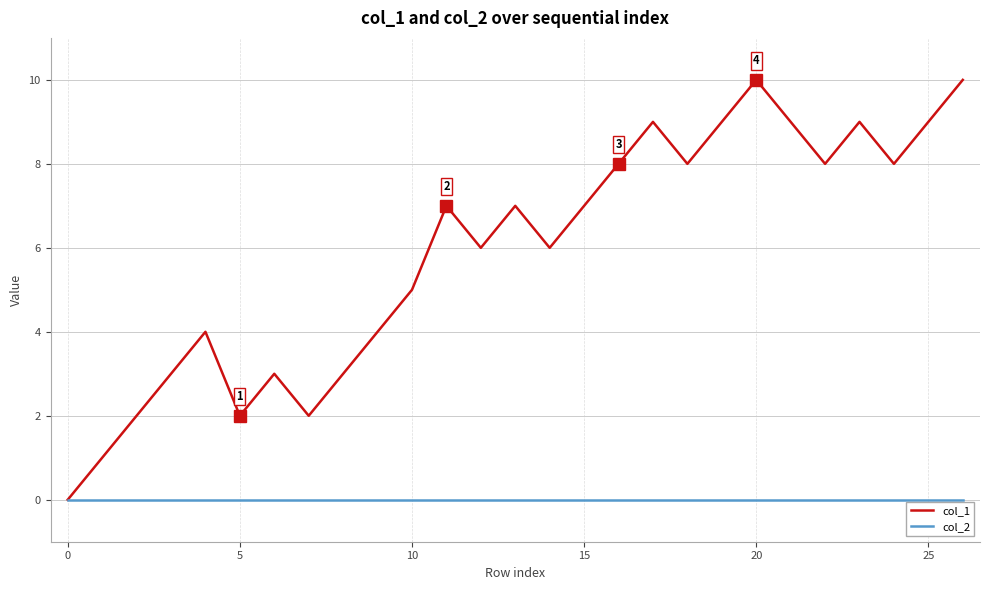

List the series in order of their peak value, lowest first.

col_2, col_1